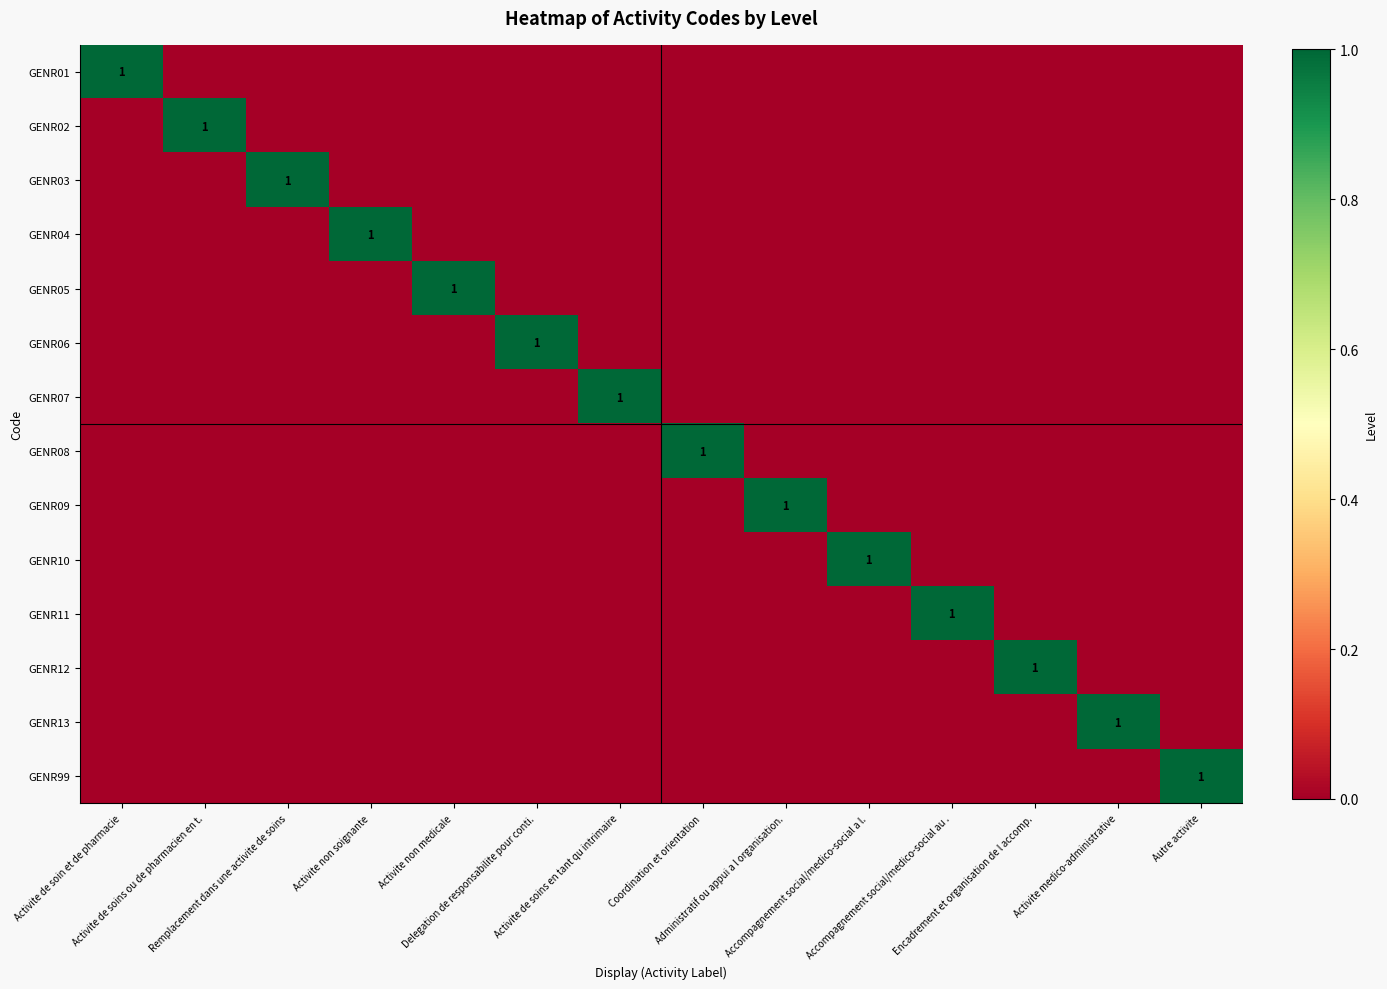

Which series has the widest spread of values?

GENR01